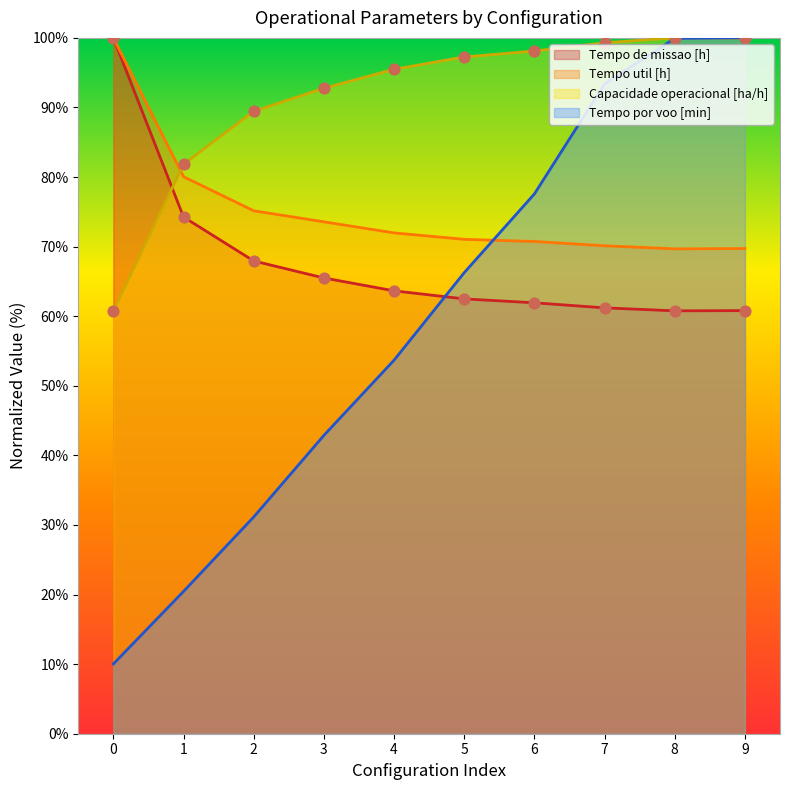

Which series has the largest total across all categories?

Capacidade operacional [ha/h]